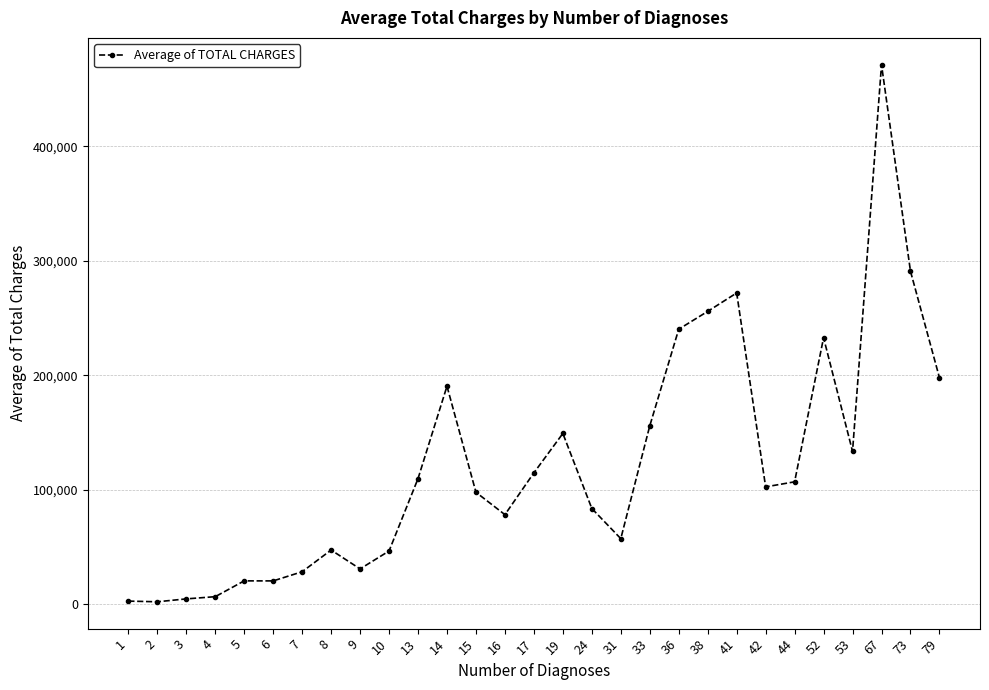

Approximately how many times larger is the value at 36 compared to 38?

0.9